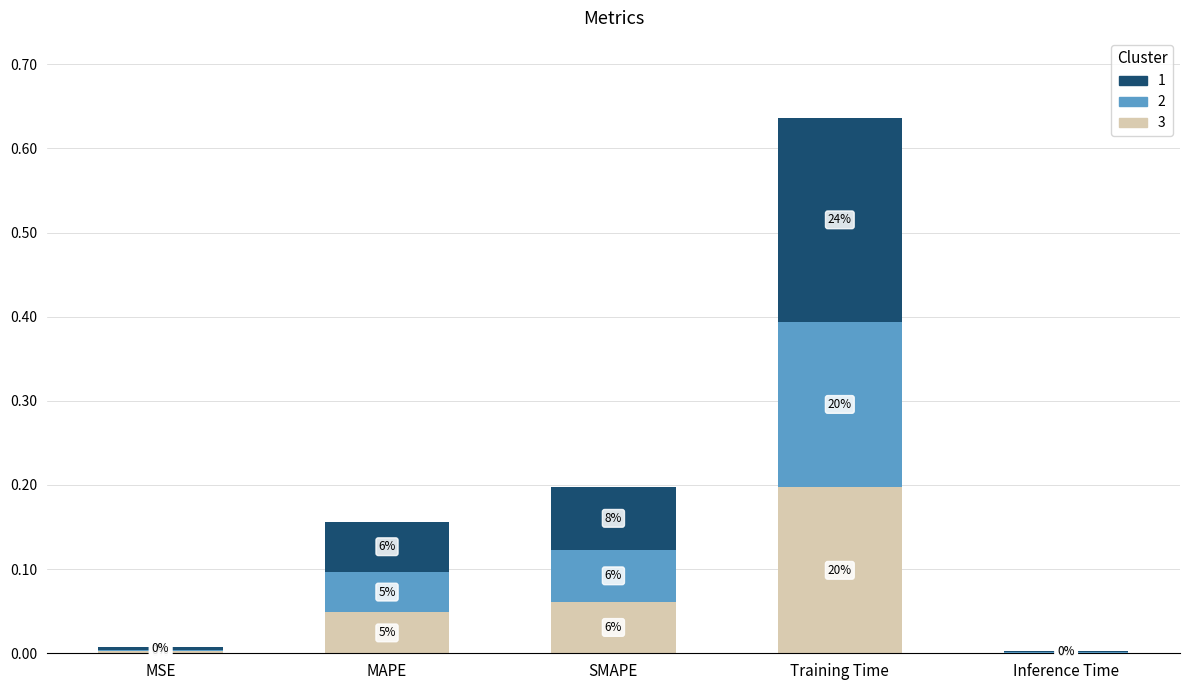

What are all the series names shown in the legend?

1, 2, 3